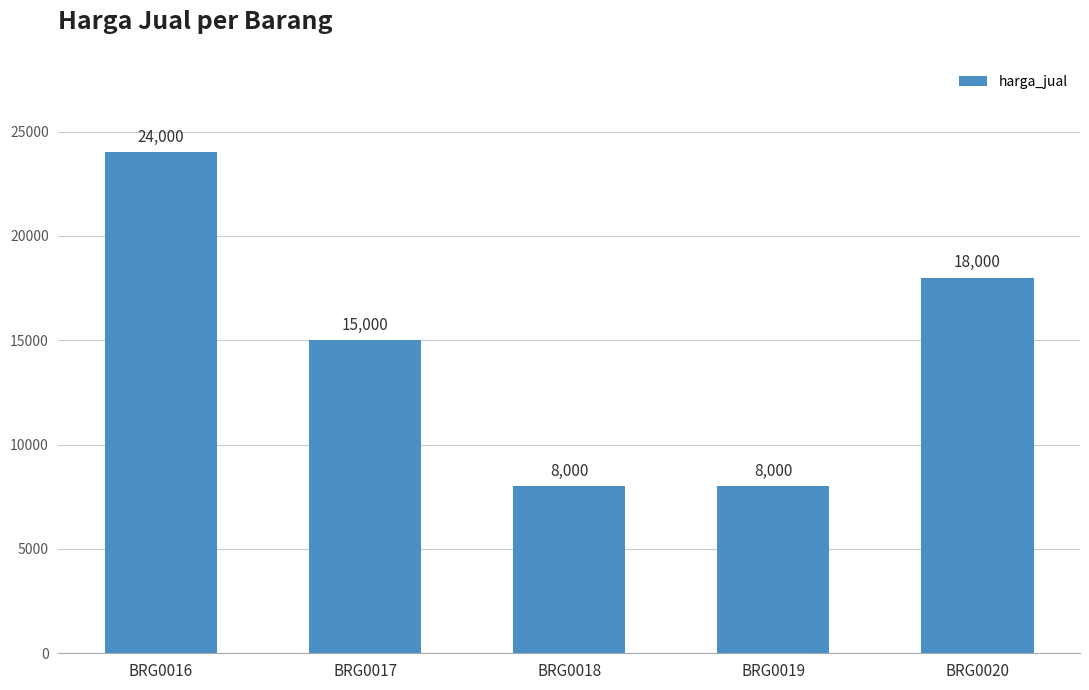

What is the difference between the values at BRG0017 and BRG0019?

7000